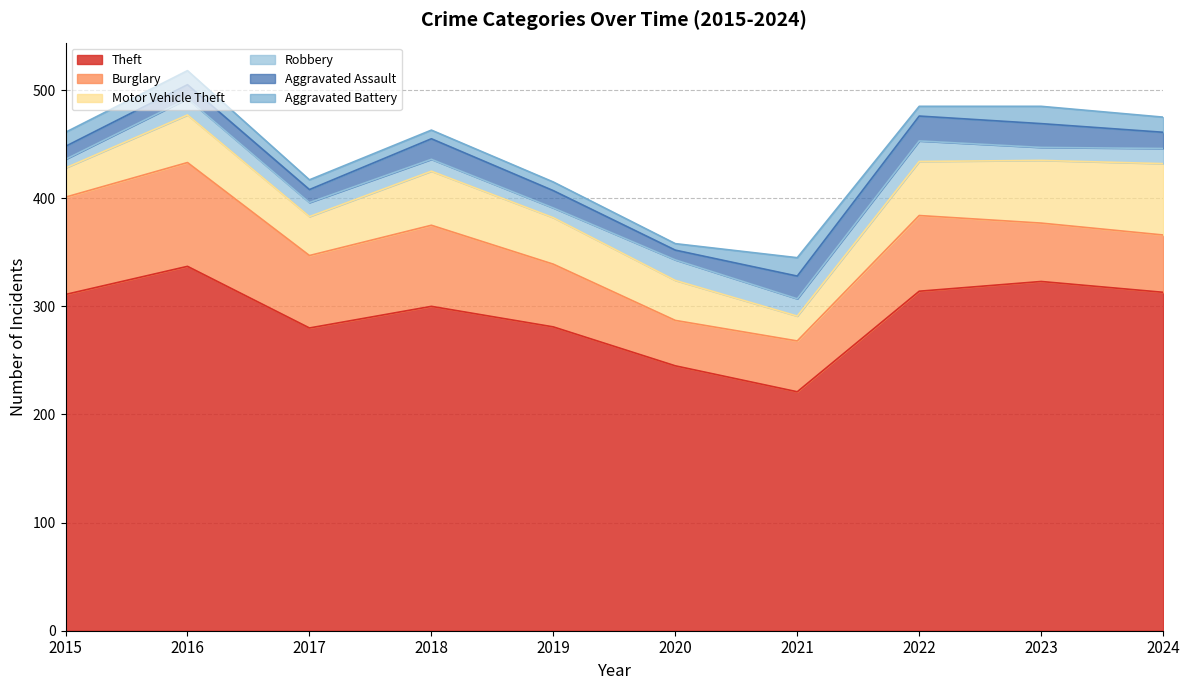

What is the difference between the maximum and minimum values in the Motor Vehicle Theft series?

43